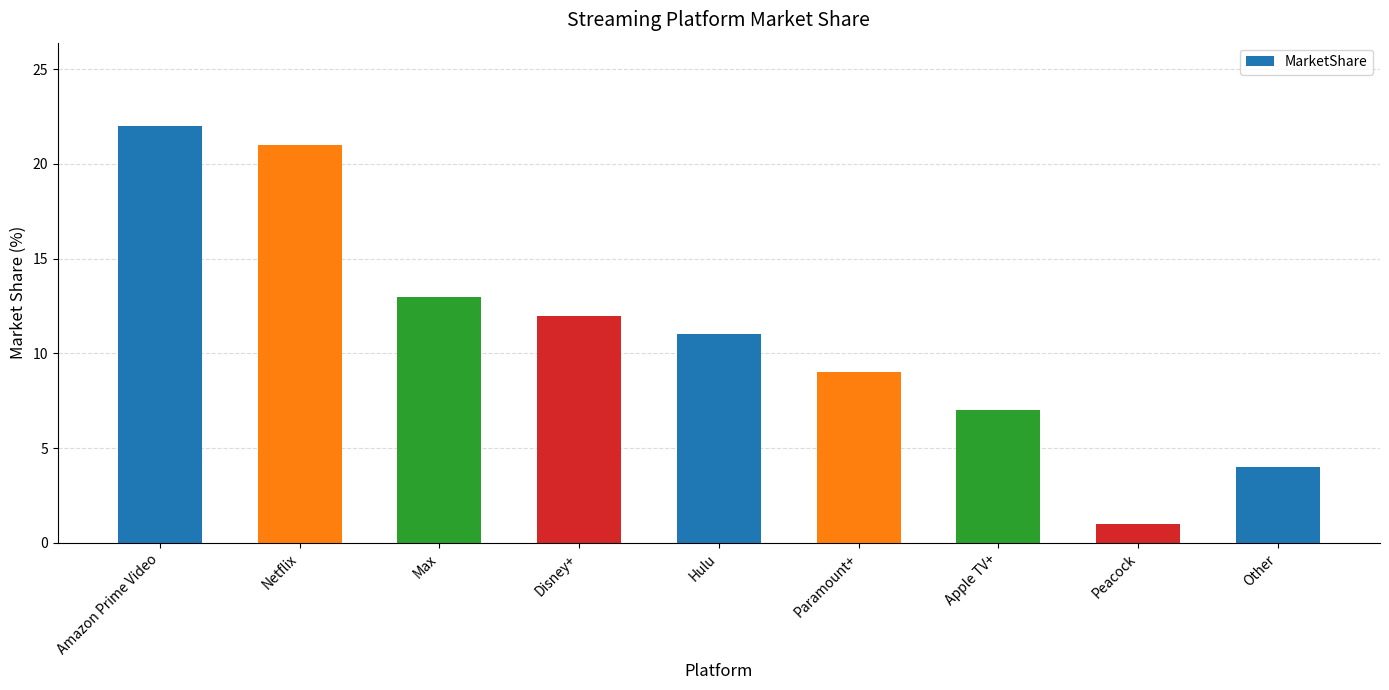

The value at Apple TV+ is 7. True or false?

True